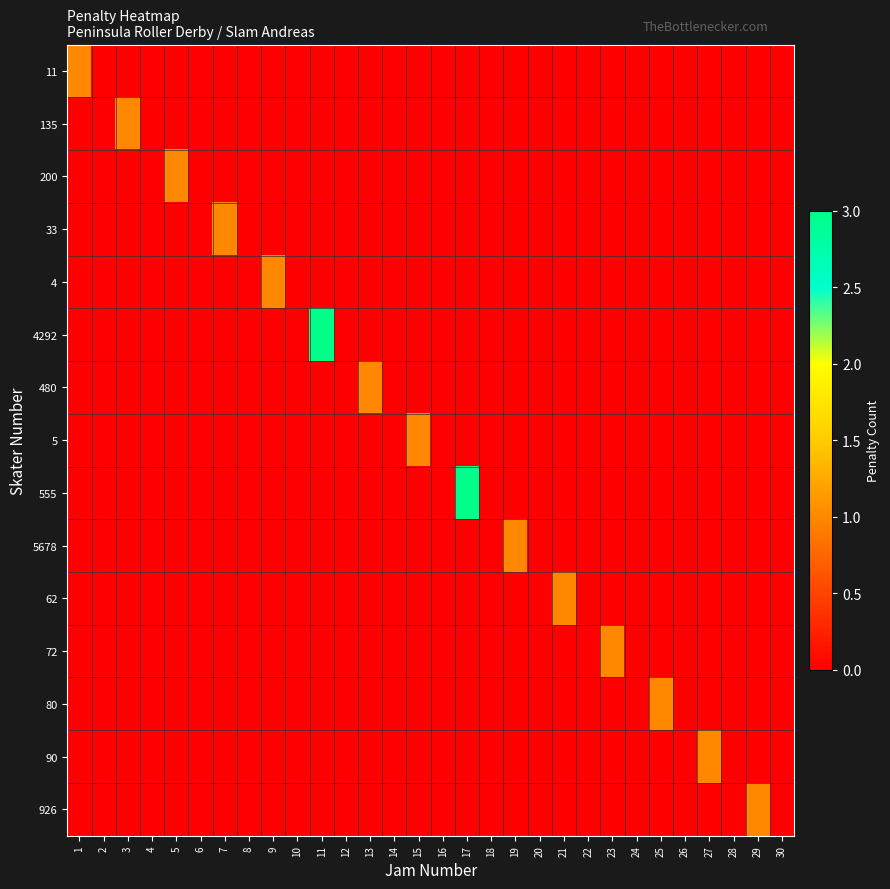

Reading right to left, extract all data points from this chart.

11: 30=0	29=0	28=0	27=0	26=0	25=0	24=0	23=0	22=0	21=0	20=0	19=0	18=0	17=0	16=0	15=0	14=0	13=0	12=0	11=0	10=0	9=0	8=0	7=0	6=0	5=0	4=0	3=0	2=0	1=1
135: 30=0	29=0	28=0	27=0	26=0	25=0	24=0	23=0	22=0	21=0	20=0	19=0	18=0	17=0	16=0	15=0	14=0	13=0	12=0	11=0	10=0	9=0	8=0	7=0	6=0	5=0	4=0	3=1	2=0	1=0
200: 30=0	29=0	28=0	27=0	26=0	25=0	24=0	23=0	22=0	21=0	20=0	19=0	18=0	17=0	16=0	15=0	14=0	13=0	12=0	11=0	10=0	9=0	8=0	7=0	6=0	5=1	4=0	3=0	2=0	1=0
33: 30=0	29=0	28=0	27=0	26=0	25=0	24=0	23=0	22=0	21=0	20=0	19=0	18=0	17=0	16=0	15=0	14=0	13=0	12=0	11=0	10=0	9=0	8=0	7=1	6=0	5=0	4=0	3=0	2=0	1=0
4: 30=0	29=0	28=0	27=0	26=0	25=0	24=0	23=0	22=0	21=0	20=0	19=0	18=0	17=0	16=0	15=0	14=0	13=0	12=0	11=0	10=0	9=1	8=0	7=0	6=0	5=0	4=0	3=0	2=0	1=0
4292: 30=0	29=0	28=0	27=0	26=0	25=0	24=0	23=0	22=0	21=0	20=0	19=0	18=0	17=0	16=0	15=0	14=0	13=0	12=0	11=3	10=0	9=0	8=0	7=0	6=0	5=0	4=0	3=0	2=0	1=0
480: 30=0	29=0	28=0	27=0	26=0	25=0	24=0	23=0	22=0	21=0	20=0	19=0	18=0	17=0	16=0	15=0	14=0	13=1	12=0	11=0	10=0	9=0	8=0	7=0	6=0	5=0	4=0	3=0	2=0	1=0
5: 30=0	29=0	28=0	27=0	26=0	25=0	24=0	23=0	22=0	21=0	20=0	19=0	18=0	17=0	16=0	15=1	14=0	13=0	12=0	11=0	10=0	9=0	8=0	7=0	6=0	5=0	4=0	3=0	2=0	1=0
555: 30=0	29=0	28=0	27=0	26=0	25=0	24=0	23=0	22=0	21=0	20=0	19=0	18=0	17=3	16=0	15=0	14=0	13=0	12=0	11=0	10=0	9=0	8=0	7=0	6=0	5=0	4=0	3=0	2=0	1=0
5678: 30=0	29=0	28=0	27=0	26=0	25=0	24=0	23=0	22=0	21=0	20=0	19=1	18=0	17=0	16=0	15=0	14=0	13=0	12=0	11=0	10=0	9=0	8=0	7=0	6=0	5=0	4=0	3=0	2=0	1=0
62: 30=0	29=0	28=0	27=0	26=0	25=0	24=0	23=0	22=0	21=1	20=0	19=0	18=0	17=0	16=0	15=0	14=0	13=0	12=0	11=0	10=0	9=0	8=0	7=0	6=0	5=0	4=0	3=0	2=0	1=0
72: 30=0	29=0	28=0	27=0	26=0	25=0	24=0	23=1	22=0	21=0	20=0	19=0	18=0	17=0	16=0	15=0	14=0	13=0	12=0	11=0	10=0	9=0	8=0	7=0	6=0	5=0	4=0	3=0	2=0	1=0
80: 30=0	29=0	28=0	27=0	26=0	25=1	24=0	23=0	22=0	21=0	20=0	19=0	18=0	17=0	16=0	15=0	14=0	13=0	12=0	11=0	10=0	9=0	8=0	7=0	6=0	5=0	4=0	3=0	2=0	1=0
90: 30=0	29=0	28=0	27=1	26=0	25=0	24=0	23=0	22=0	21=0	20=0	19=0	18=0	17=0	16=0	15=0	14=0	13=0	12=0	11=0	10=0	9=0	8=0	7=0	6=0	5=0	4=0	3=0	2=0	1=0
926: 30=0	29=1	28=0	27=0	26=0	25=0	24=0	23=0	22=0	21=0	20=0	19=0	18=0	17=0	16=0	15=0	14=0	13=0	12=0	11=0	10=0	9=0	8=0	7=0	6=0	5=0	4=0	3=0	2=0	1=0